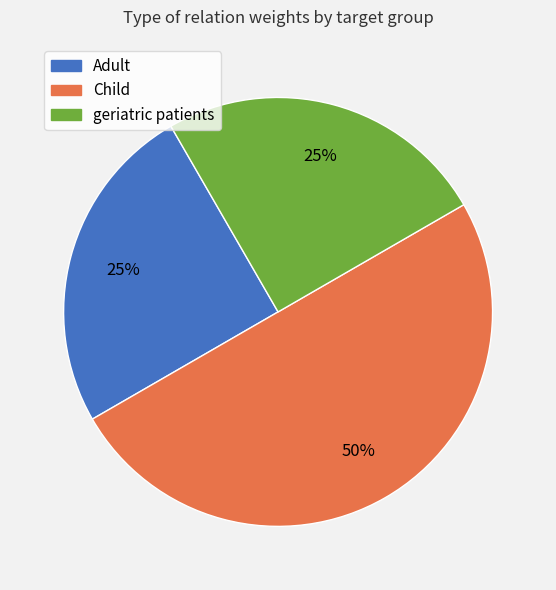

To the nearest percent, what portion does Child represent?

50%